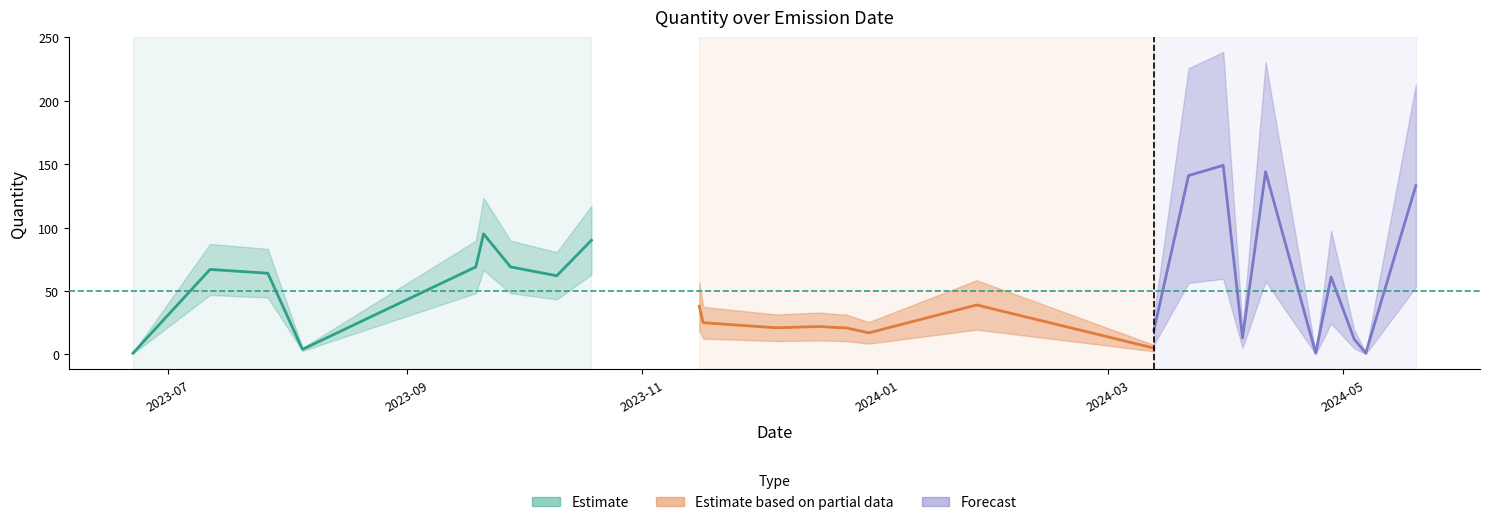

What is the minimum value for Estimate?

1